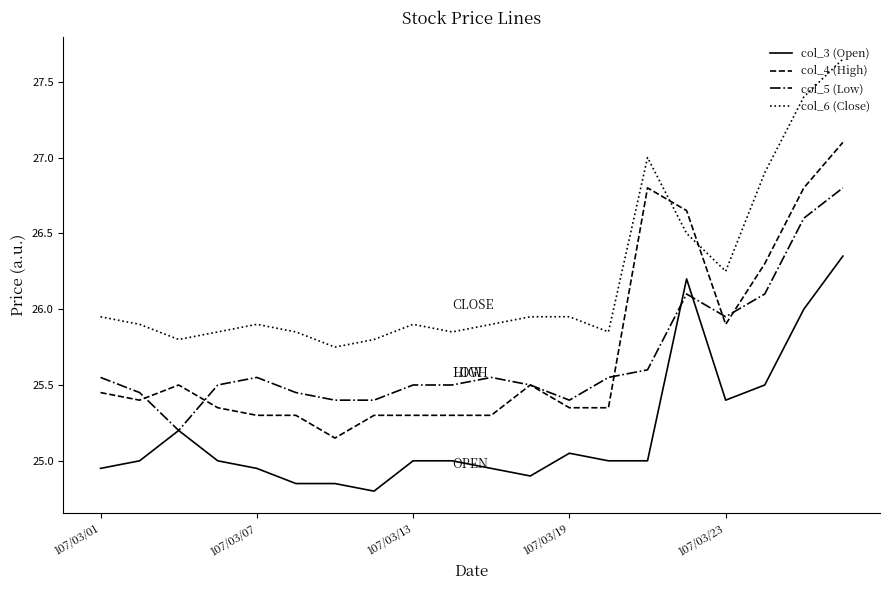

List the series in order of their peak value, lowest first.

col_3 (Open), col_5 (Low), col_4 (High), col_6 (Close)